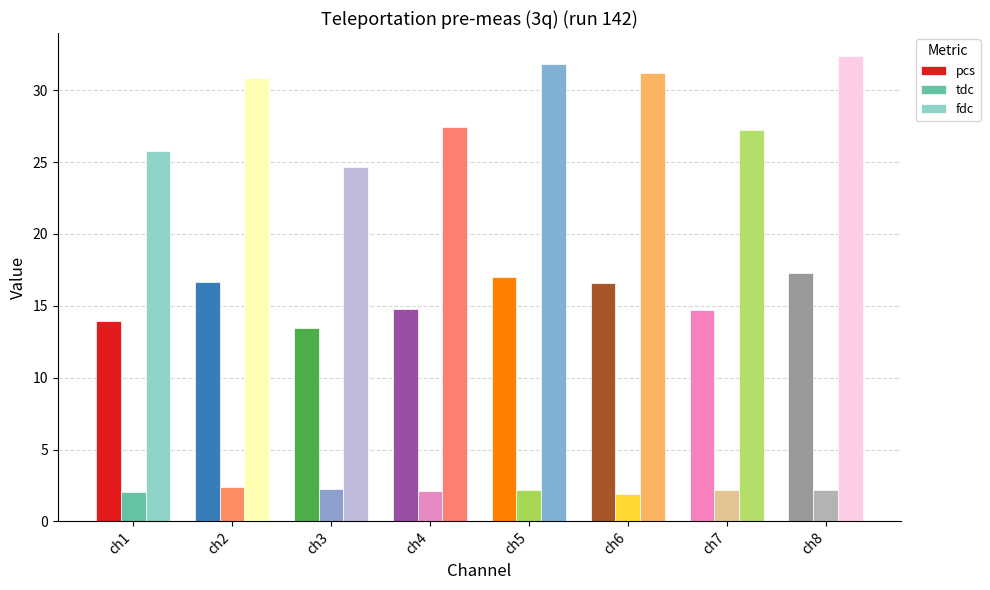

List the series in order of their peak value, lowest first.

tdc, pcs, fdc